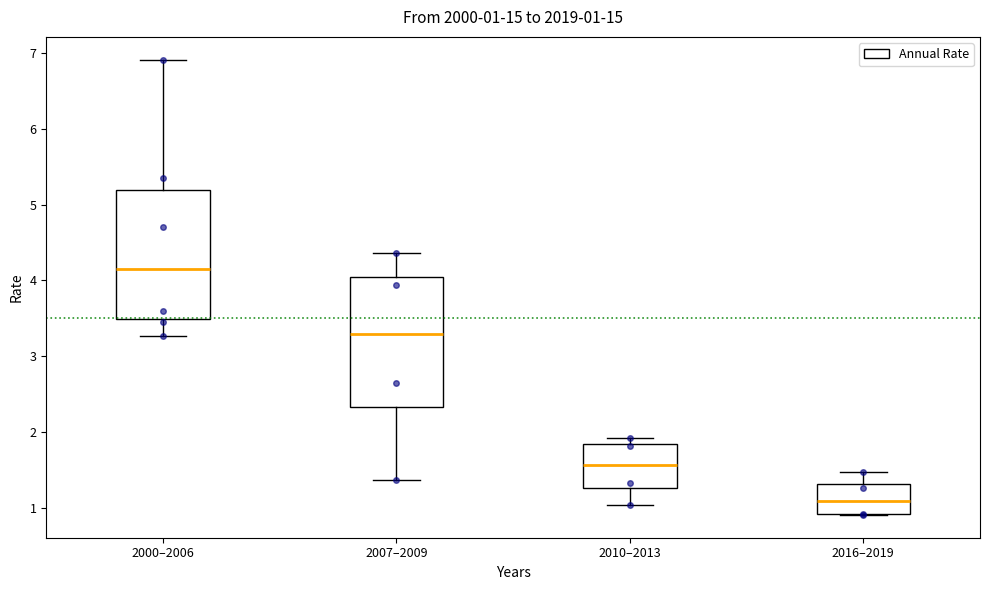

Which box has the highest median line?

2000–2006